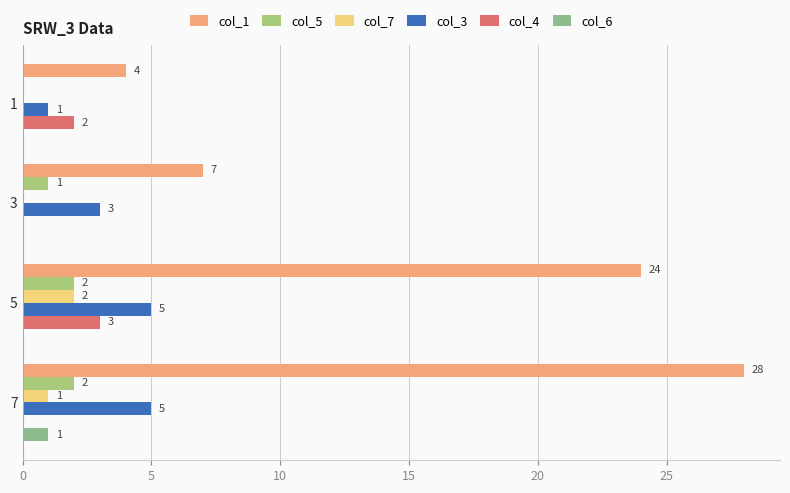

What are all the series names shown in the legend?

col_1, col_5, col_7, col_3, col_4, col_6